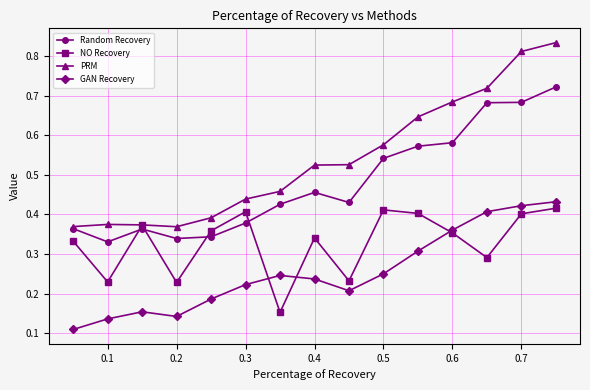

How many Random Recovery values are between 0 and 1?

15